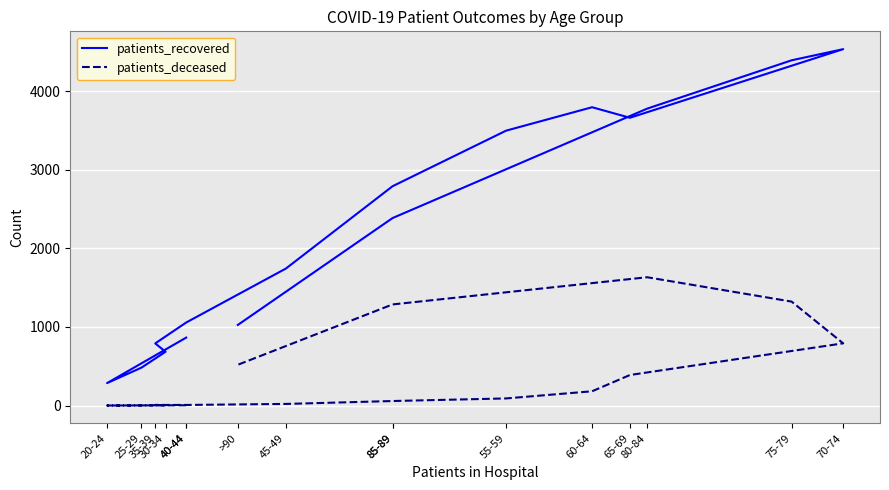

At which category does patients_recovered reach its first local peak?

60-64